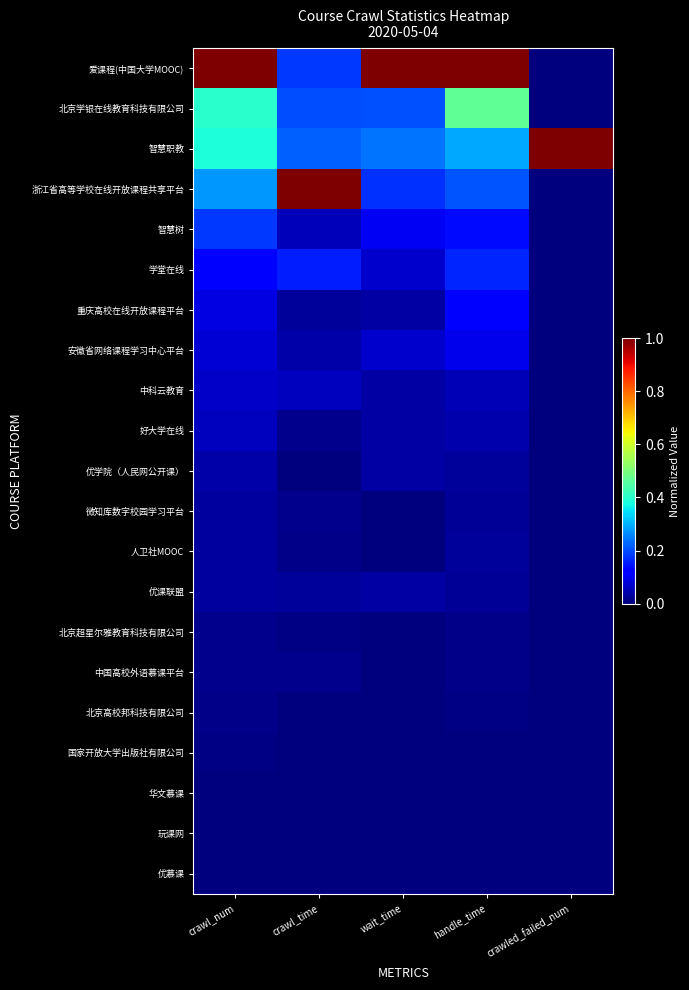

Reading left to right, extract all data points from this chart.

爱课程(中国大学MOOC): crawl_num=1.0	crawl_time=0.2	wait_time=1.0	handle_time=1.0	crawled_failed_num=0.0
北京学银在线教育科技有限公司: crawl_num=0.4	crawl_time=0.2	wait_time=0.2	handle_time=0.5	crawled_failed_num=0.0
智慧职教: crawl_num=0.4	crawl_time=0.2	wait_time=0.2	handle_time=0.3	crawled_failed_num=1.0
浙江省高等学校在线开放课程共享平台: crawl_num=0.3	crawl_time=1.0	wait_time=0.2	handle_time=0.2	crawled_failed_num=0.0
智慧树: crawl_num=0.2	crawl_time=0.1	wait_time=0.1	handle_time=0.1	crawled_failed_num=0.0
学堂在线: crawl_num=0.1	crawl_time=0.2	wait_time=0.1	handle_time=0.2	crawled_failed_num=0.0
重庆高校在线开放课程平台: crawl_num=0.1	crawl_time=0.0	wait_time=0.0	handle_time=0.1	crawled_failed_num=0.0
安徽省网络课程学习中心平台: crawl_num=0.1	crawl_time=0.0	wait_time=0.1	handle_time=0.1	crawled_failed_num=0.0
中科云教育: crawl_num=0.1	crawl_time=0.1	wait_time=0.0	handle_time=0.1	crawled_failed_num=0.0
好大学在线: crawl_num=0.1	crawl_time=0.0	wait_time=0.0	handle_time=0.0	crawled_failed_num=0.0
优学院（人民网公开课）: crawl_num=0.0	crawl_time=0.0	wait_time=0.0	handle_time=0.0	crawled_failed_num=0.0
微知库数字校园学习平台: crawl_num=0.0	crawl_time=0.0	wait_time=0.0	handle_time=0.0	crawled_failed_num=0.0
人卫社MOOC: crawl_num=0.0	crawl_time=0.0	wait_time=0.0	handle_time=0.0	crawled_failed_num=0.0
优课联盟: crawl_num=0.0	crawl_time=0.0	wait_time=0.0	handle_time=0.0	crawled_failed_num=0.0
北京超星尔雅教育科技有限公司: crawl_num=0.0	crawl_time=0.0	wait_time=0.0	handle_time=0.0	crawled_failed_num=0.0
中国高校外语慕课平台: crawl_num=0.0	crawl_time=0.0	wait_time=0.0	handle_time=0.0	crawled_failed_num=0.0
北京高校邦科技有限公司: crawl_num=0.0	crawl_time=0.0	wait_time=0.0	handle_time=0.0	crawled_failed_num=0.0
国家开放大学出版社有限公司: crawl_num=0.0	crawl_time=0.0	wait_time=0.0	handle_time=0.0	crawled_failed_num=0.0
华文慕课: crawl_num=0.0	crawl_time=0.0	wait_time=0.0	handle_time=0.0	crawled_failed_num=0.0
玩课网: crawl_num=0.0	crawl_time=0.0	wait_time=0.0	handle_time=0.0	crawled_failed_num=0.0
优慕课: crawl_num=0.0	crawl_time=0.0	wait_time=0.0	handle_time=0.0	crawled_failed_num=0.0